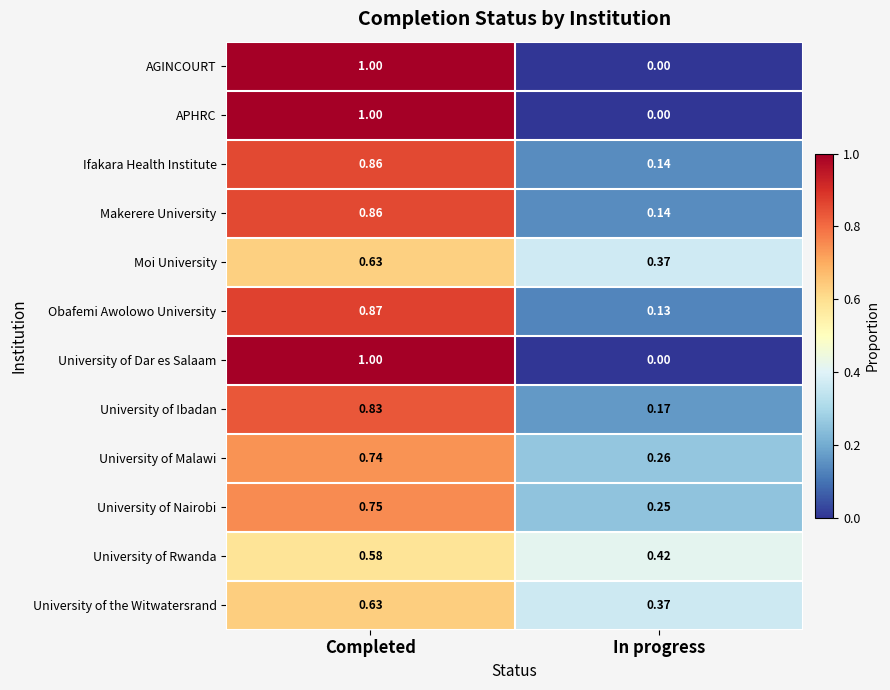

Where is APHRC nearest to the value 0?

In progress